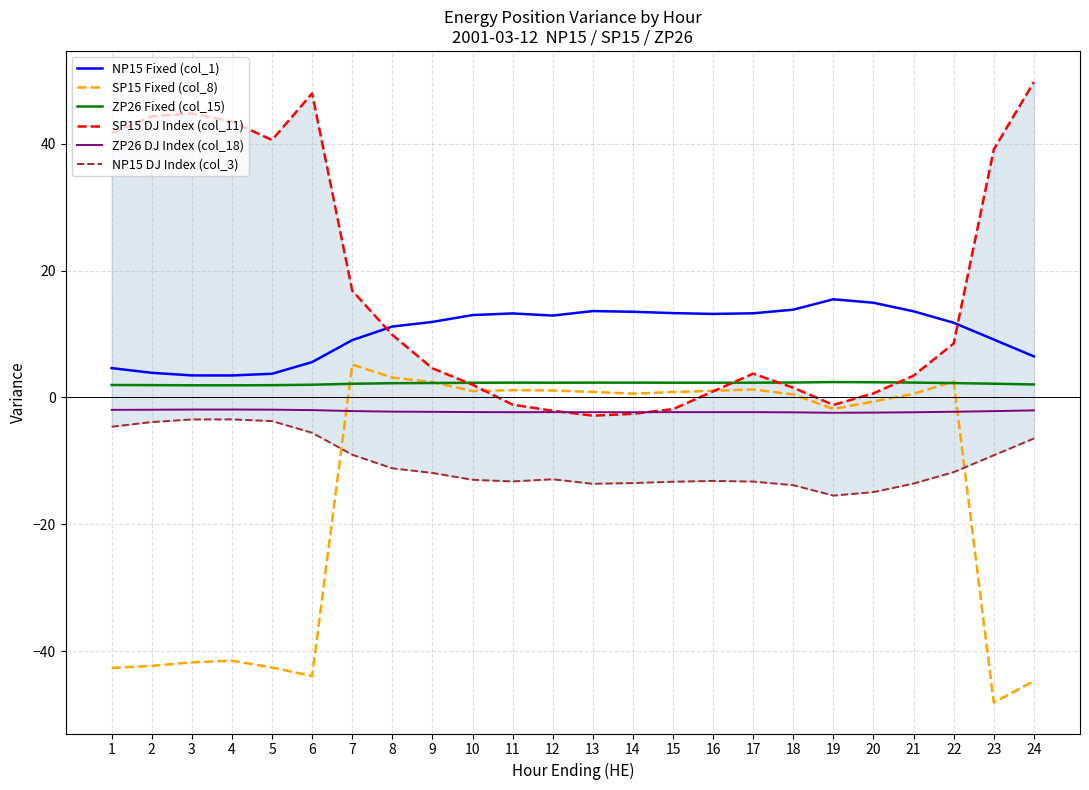

What is the value of the SP15 Fixed (col_8) point at the 23rd from the left?

-48.1